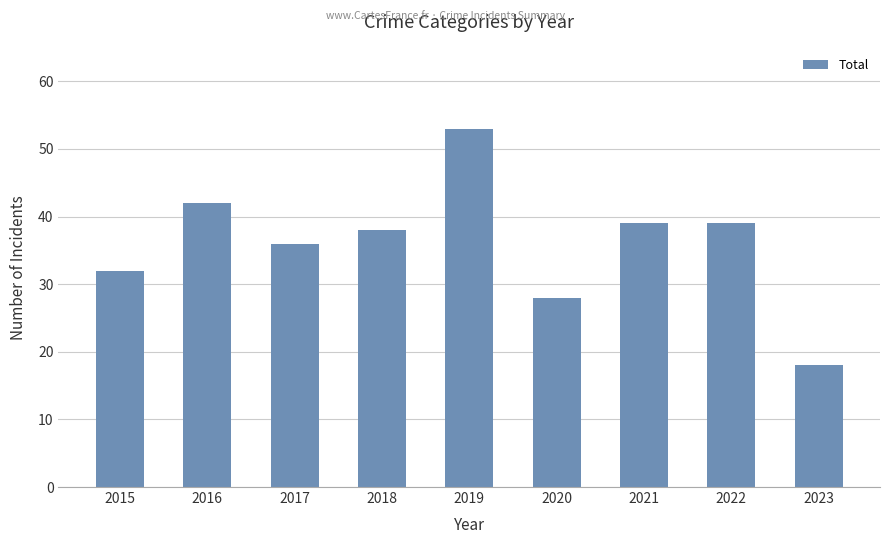

How many data points are less than 38?

4